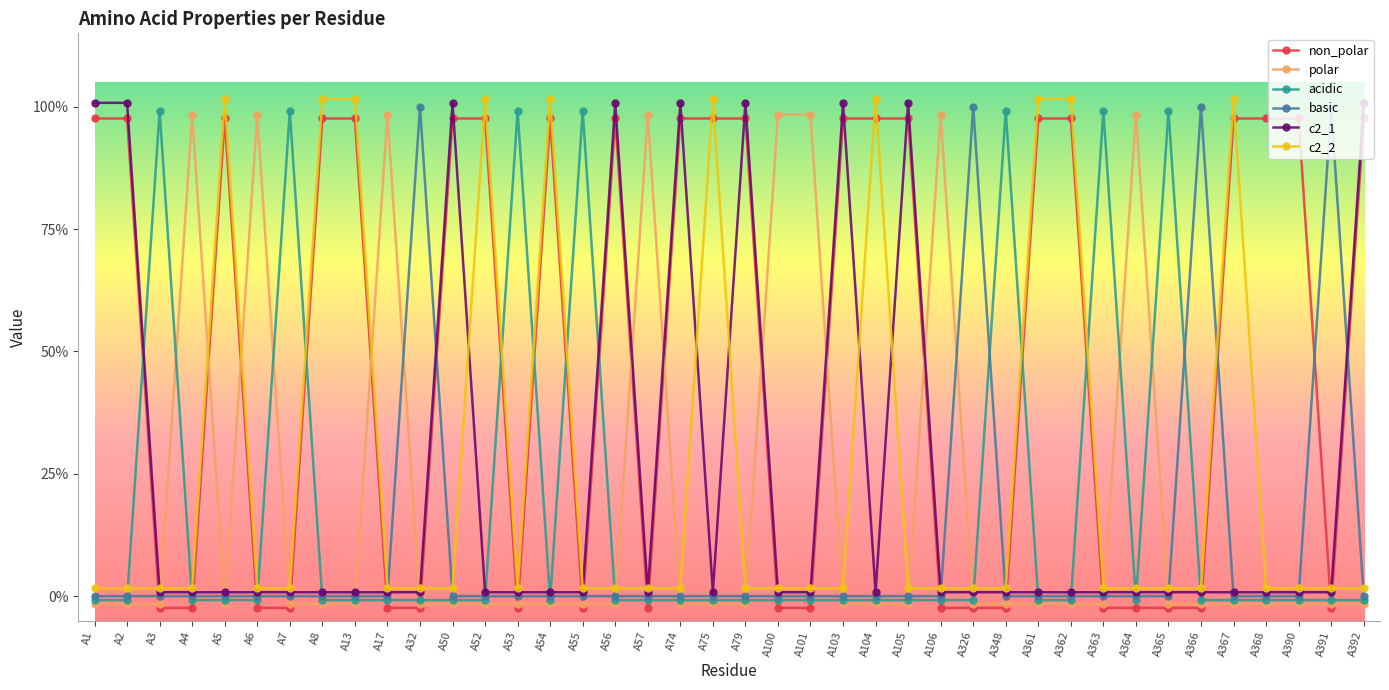

How many intersections are there between c2_2 and polar?

14